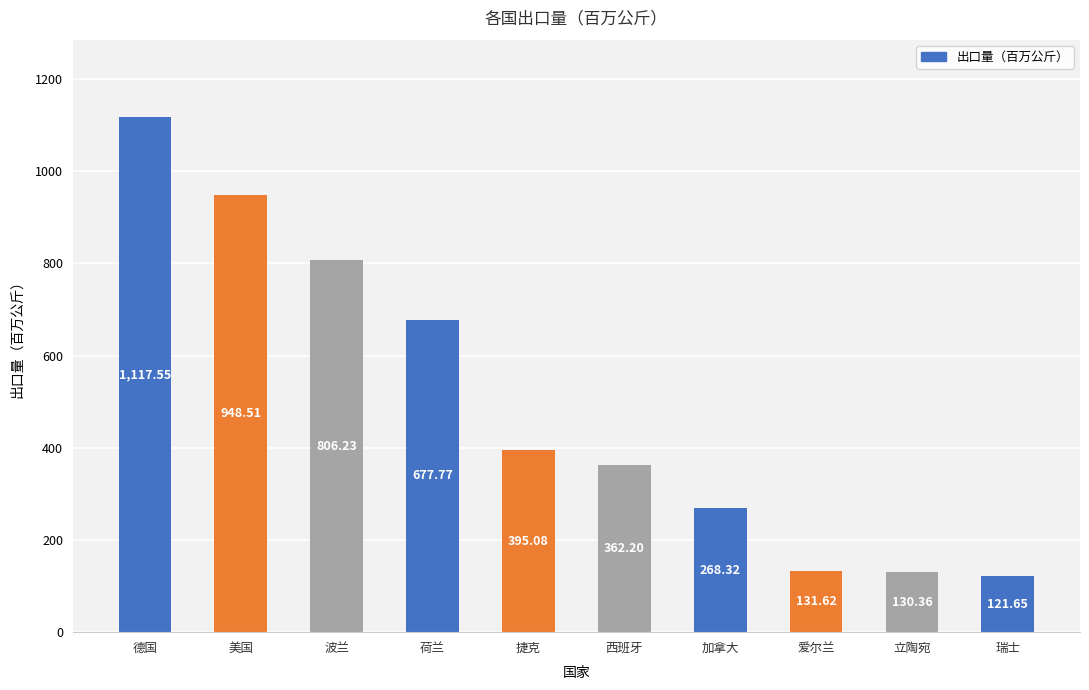

What value does the data have at 瑞士?

121.7